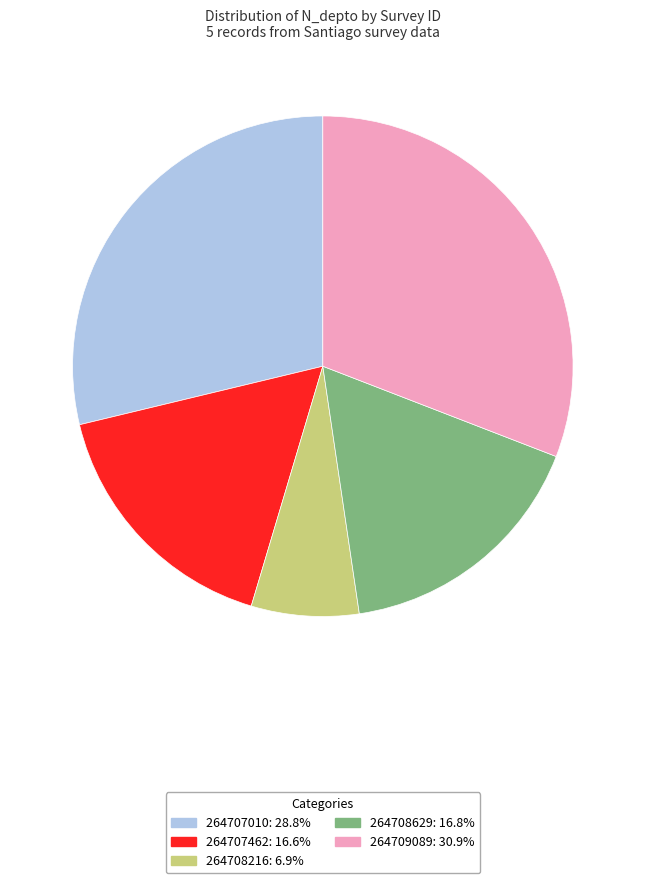

True or false: 264707010 accounts for 40% of the total.

False